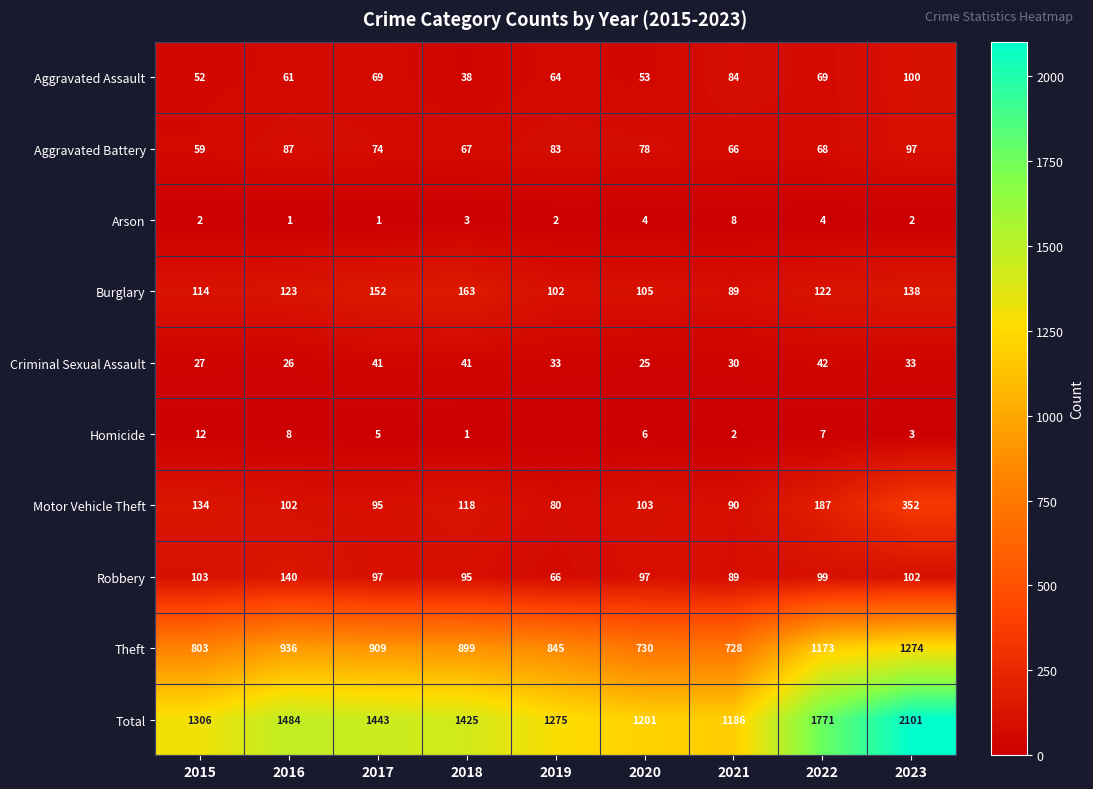

The Criminal Sexual Assault series shows 15 at 2017. True or false?

False